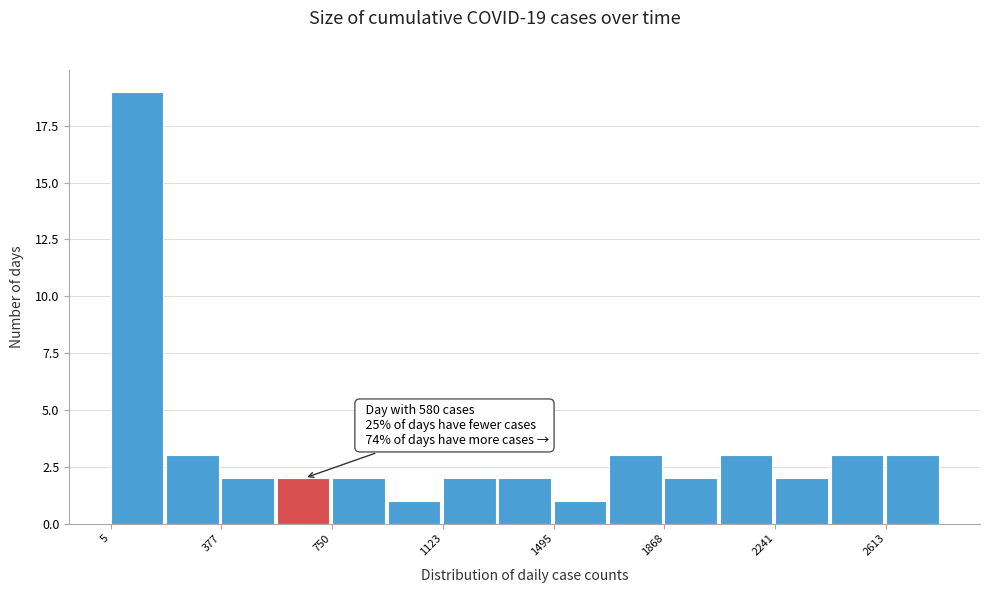

Read against the x-axis, roughly where is the centre of the tallest bar?

100